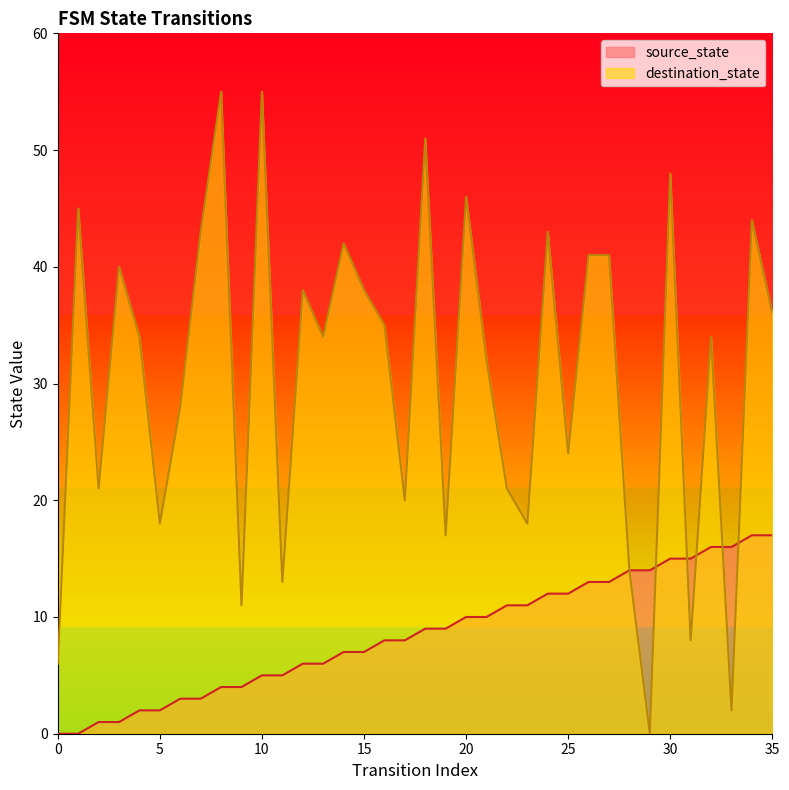

Which series changed the most between 12 and 20?

destination_state